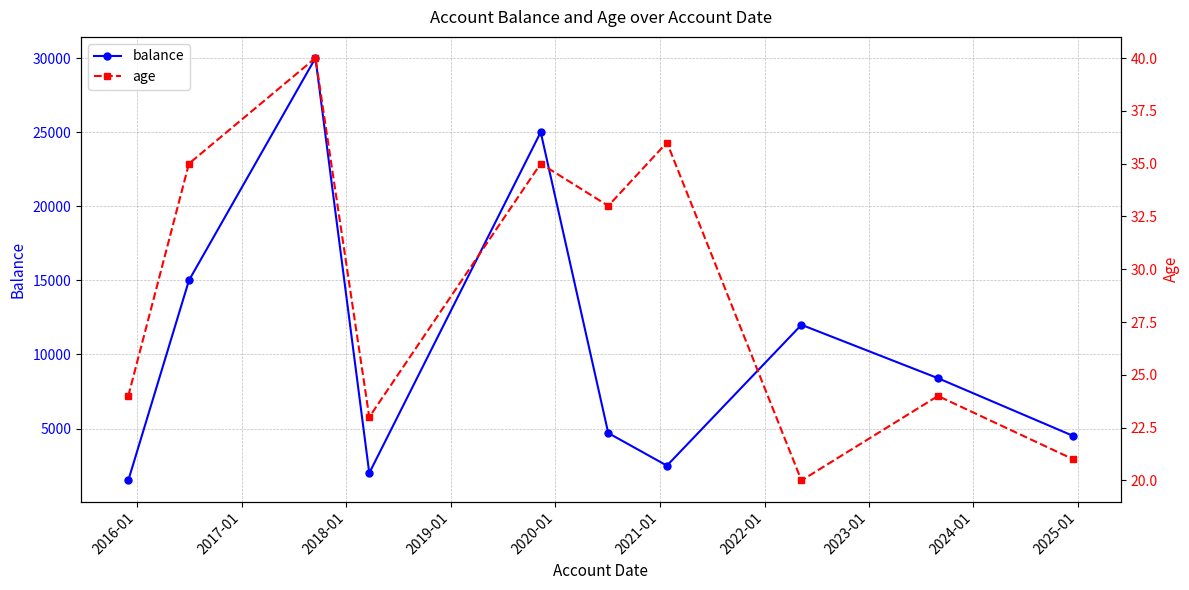

What are all the series names shown in the legend?

balance, age